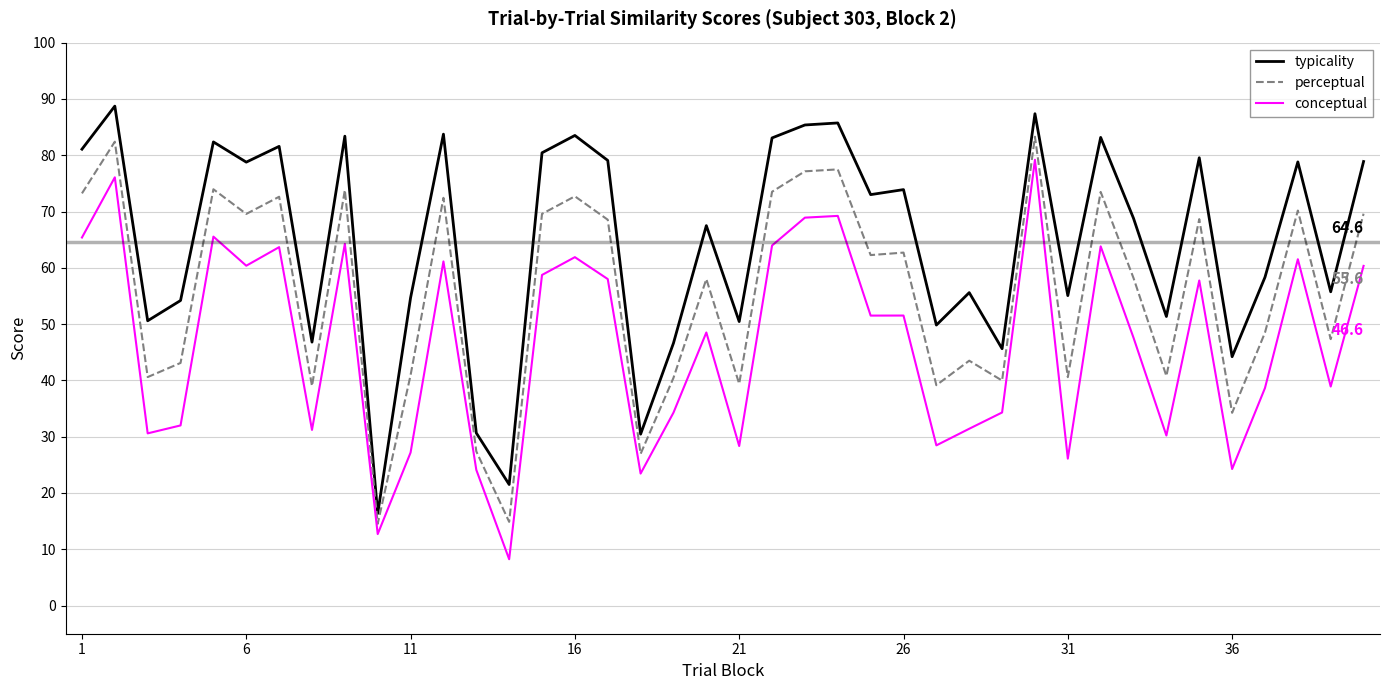

What is the average value of the typicality series?

64.6